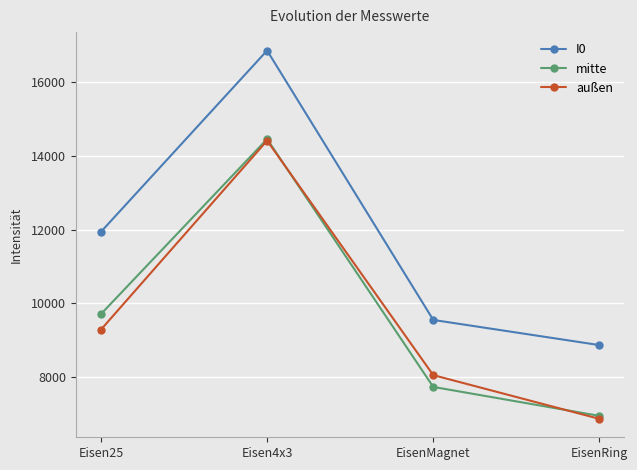

What is the difference between the highest and lowest values at EisenRing?

1996.9